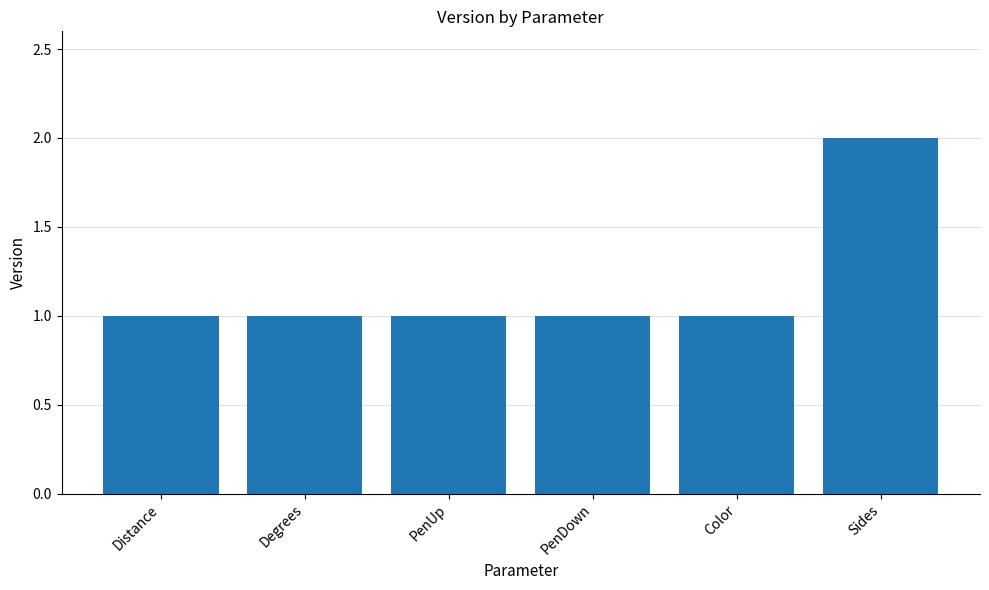

Approximately how many times larger is the value at Sides compared to PenDown?

2.0